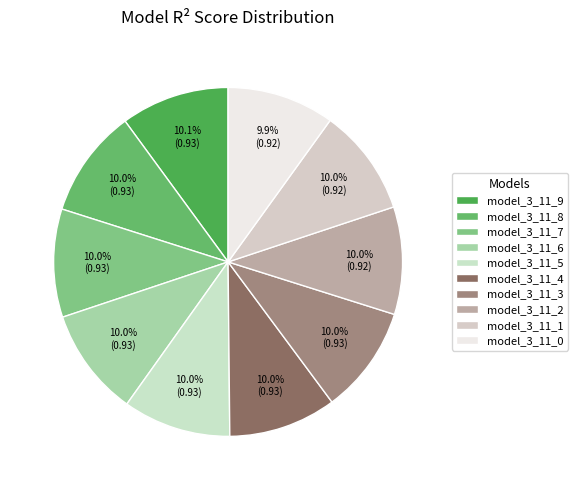

Is the sum of model_3_11_6 and model_3_11_7 greater than half?

No